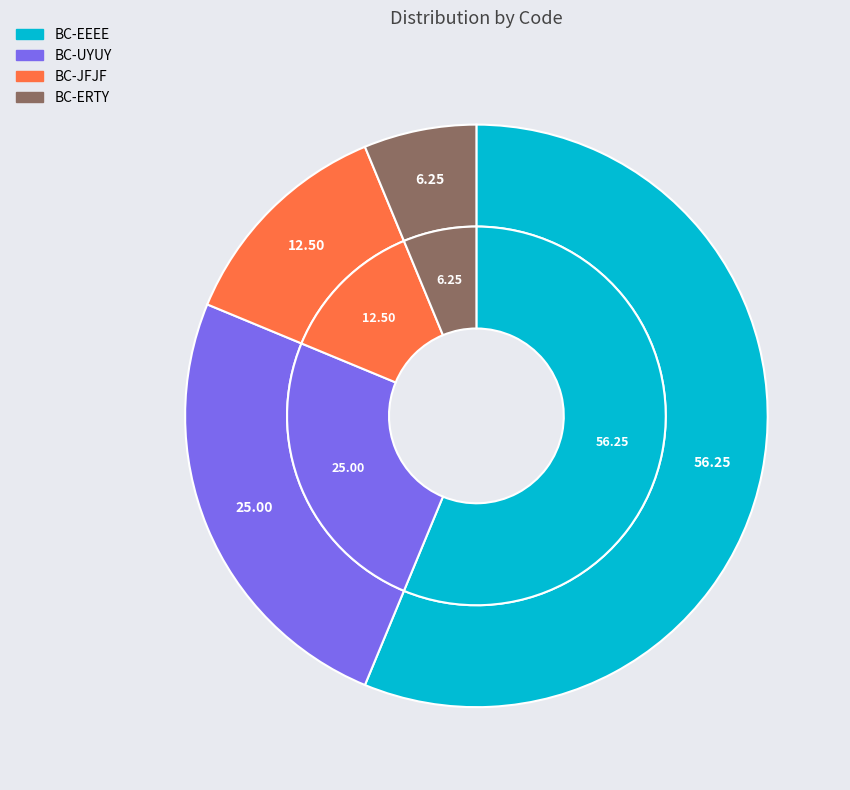

To the nearest percent, what portion does BC-UYUY represent?

25%